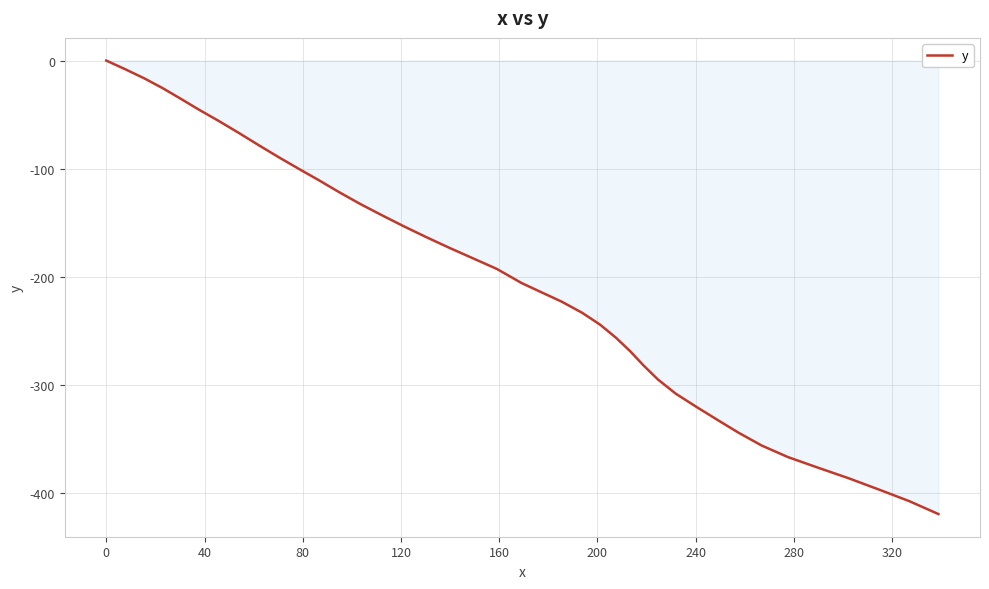

What is the difference between the maximum and minimum values?

419.9